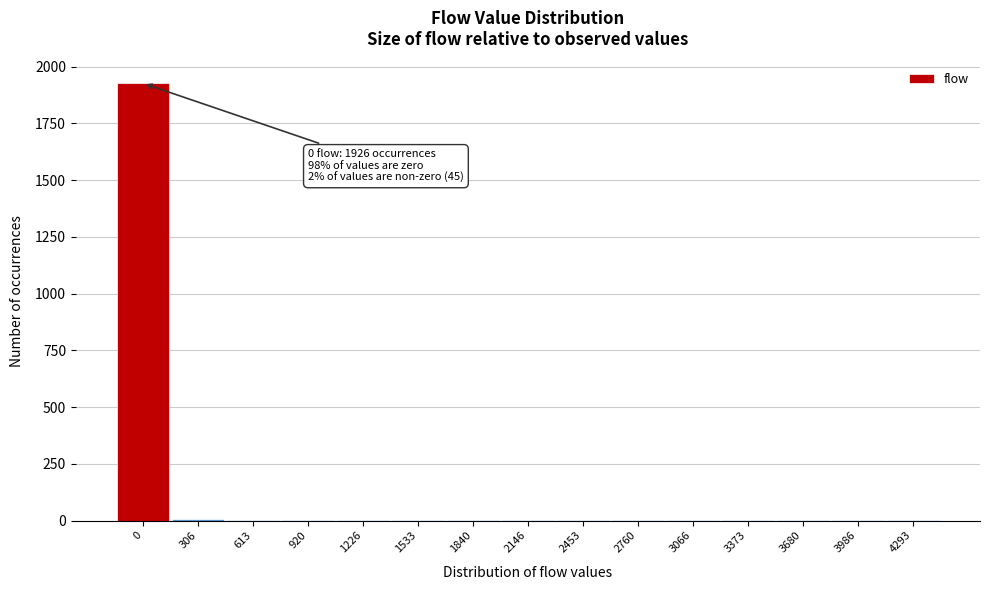

What is the greatest value displayed?

1926